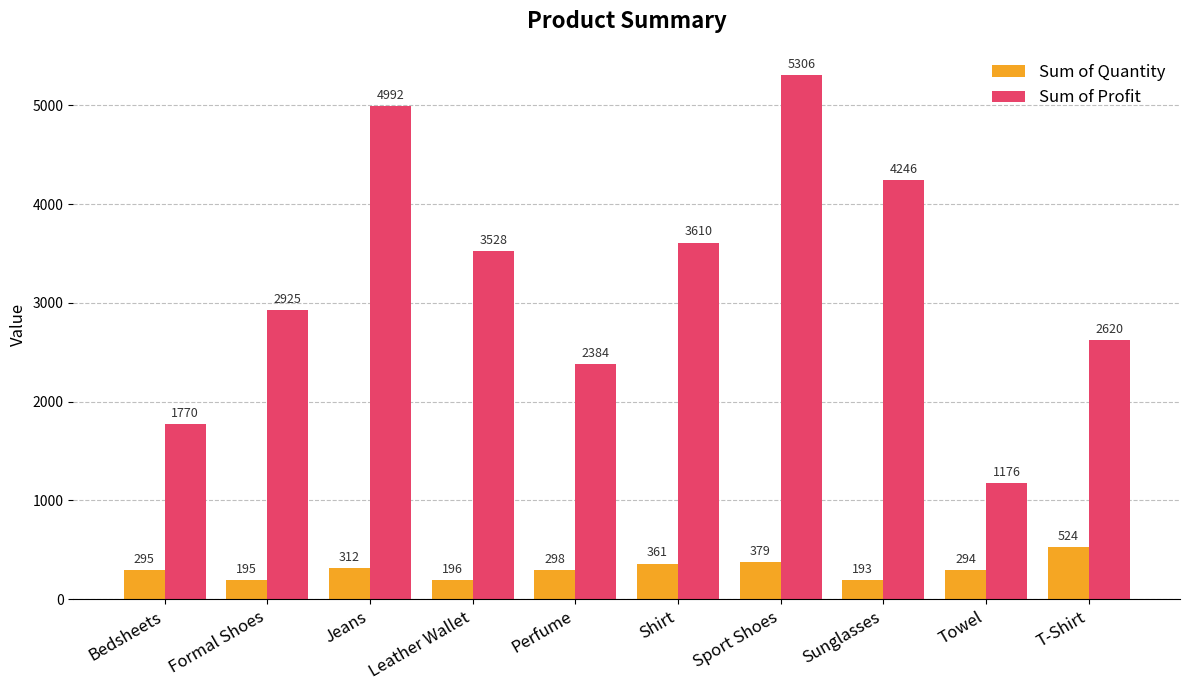

How many values in the Sum of Profit series are below 3528?

5